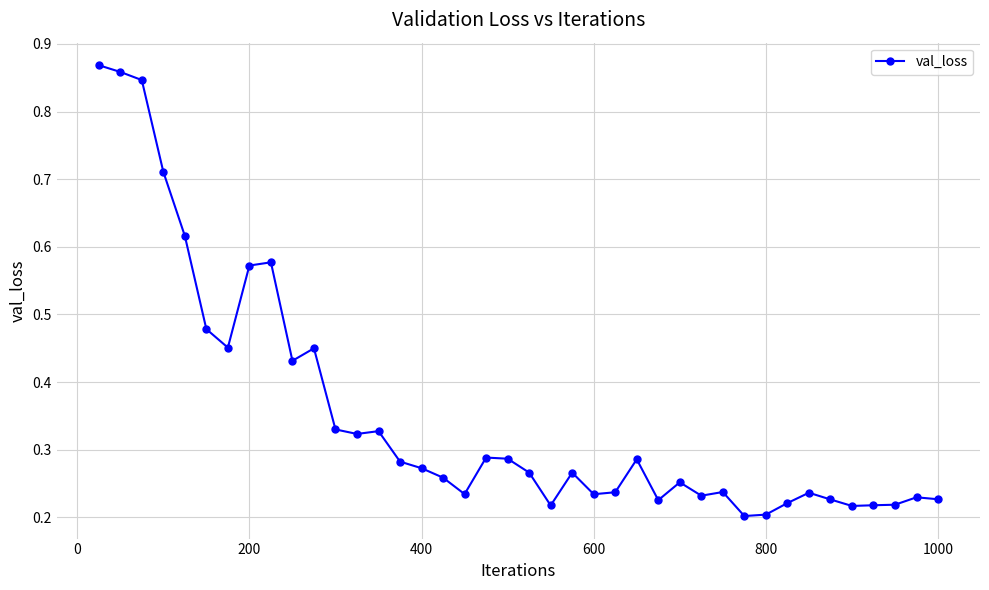

What is the sum of all values?

14.1